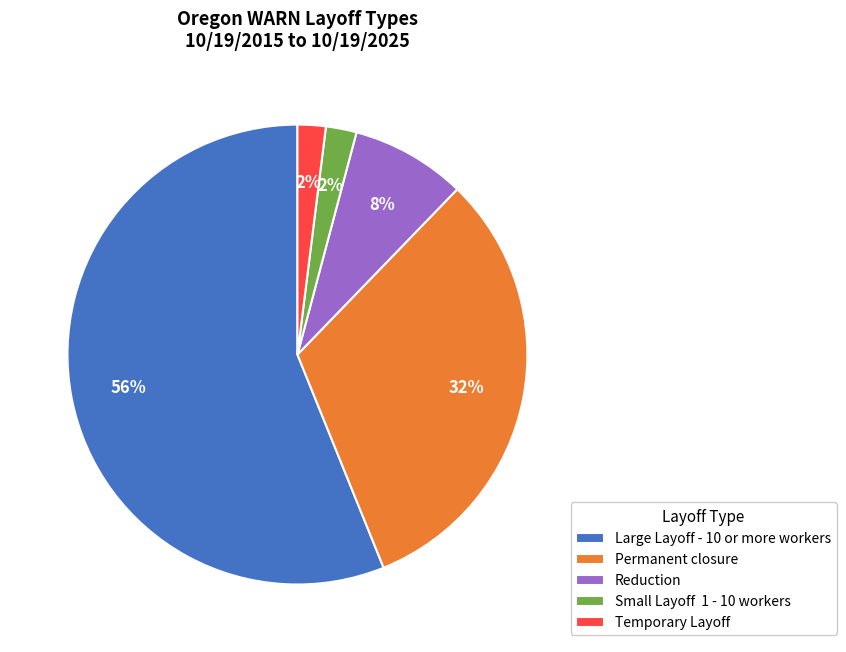

To the nearest percent, what is the combined percentage of Temporary Layoff and Reduction?

10%